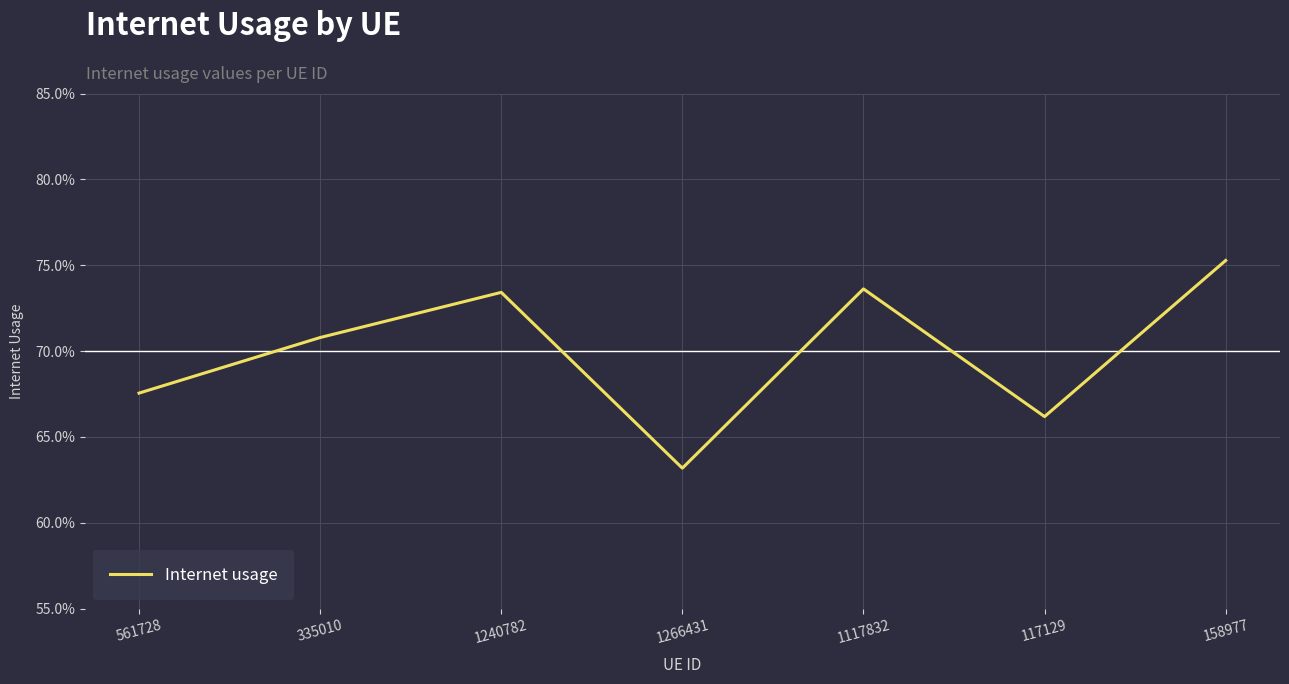

Is it true that the value at 561728 is 0.9?

False